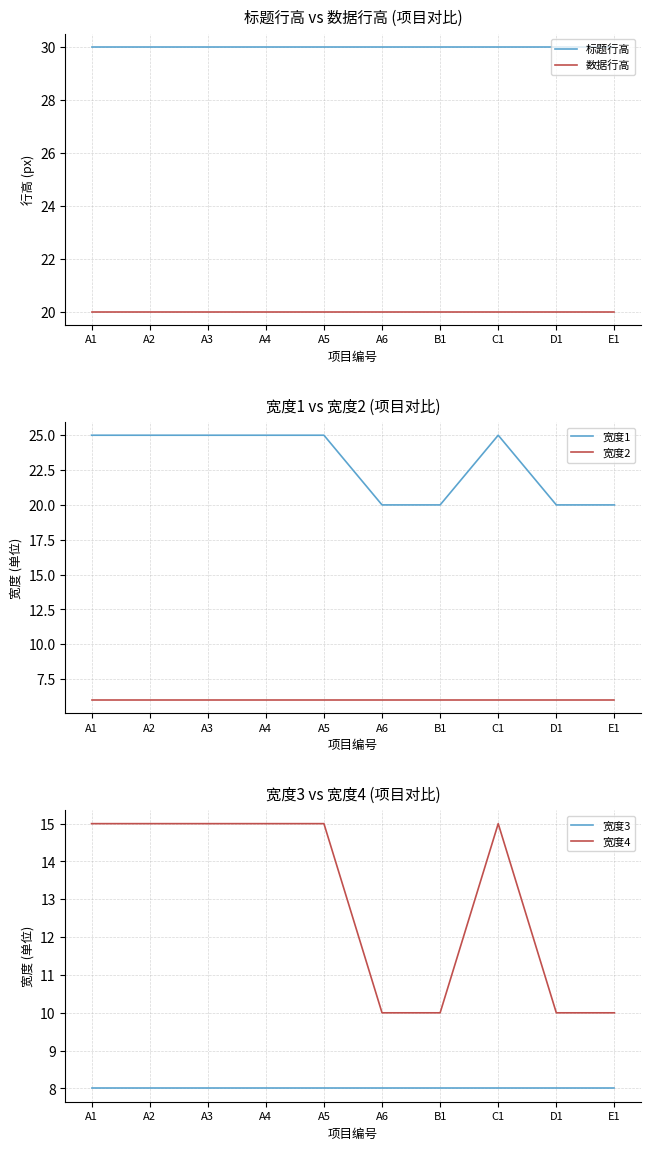

What is the sum of all 标题行高 values?

300